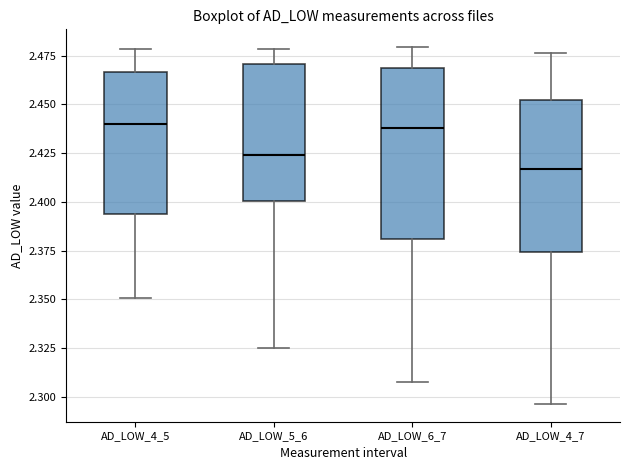

Which box is the tallest, from its lower edge to its upper edge?

AD_LOW_6_7